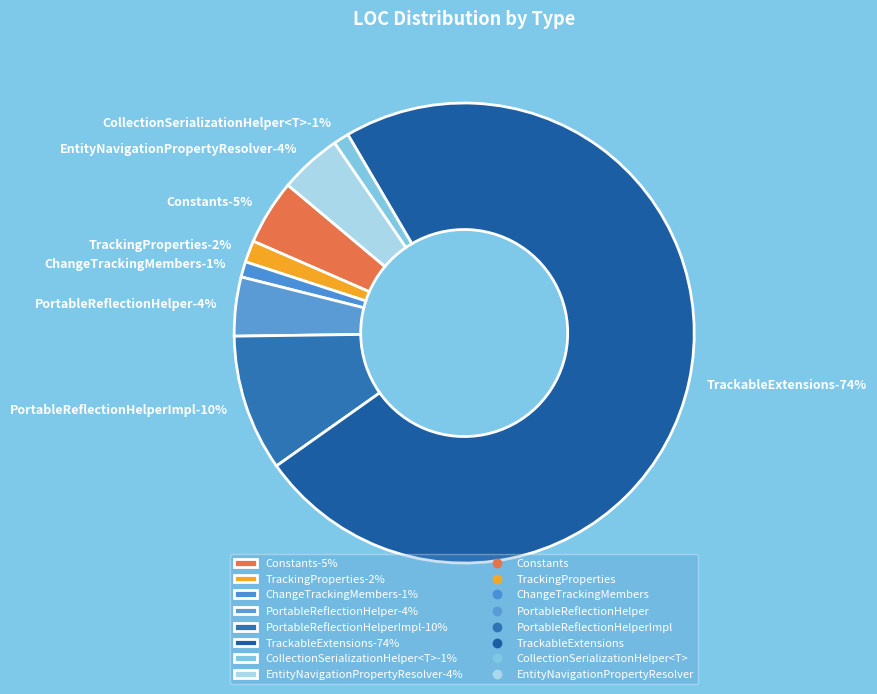

True or false: ChangeTrackingMembers accounts for 1% of the total.

True